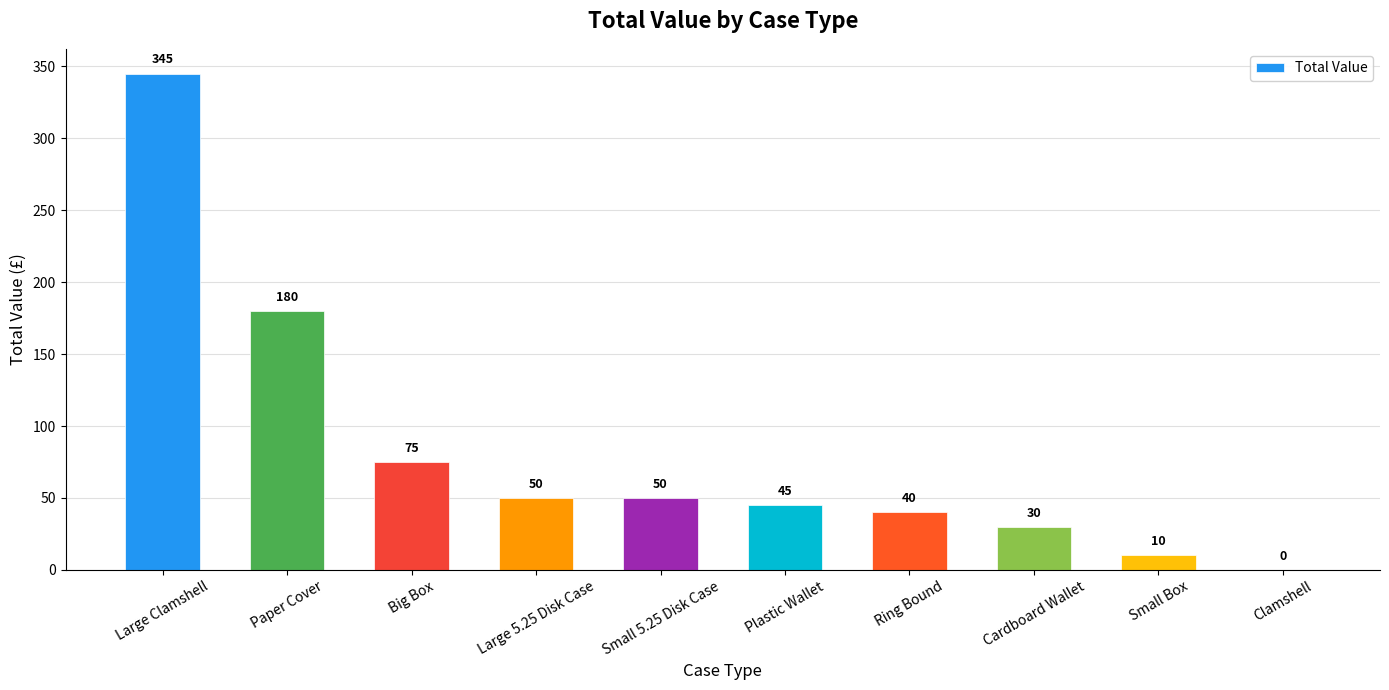

Reading left to right, transcribe all the data shown in this chart.

Large Clamshell=345	Paper Cover=180	Big Box=75	Large 5.25 Disk Case=50	Small 5.25 Disk Case=50	Plastic Wallet=45	Ring Bound=40	Cardboard Wallet=30	Small Box=10	Clamshell=0